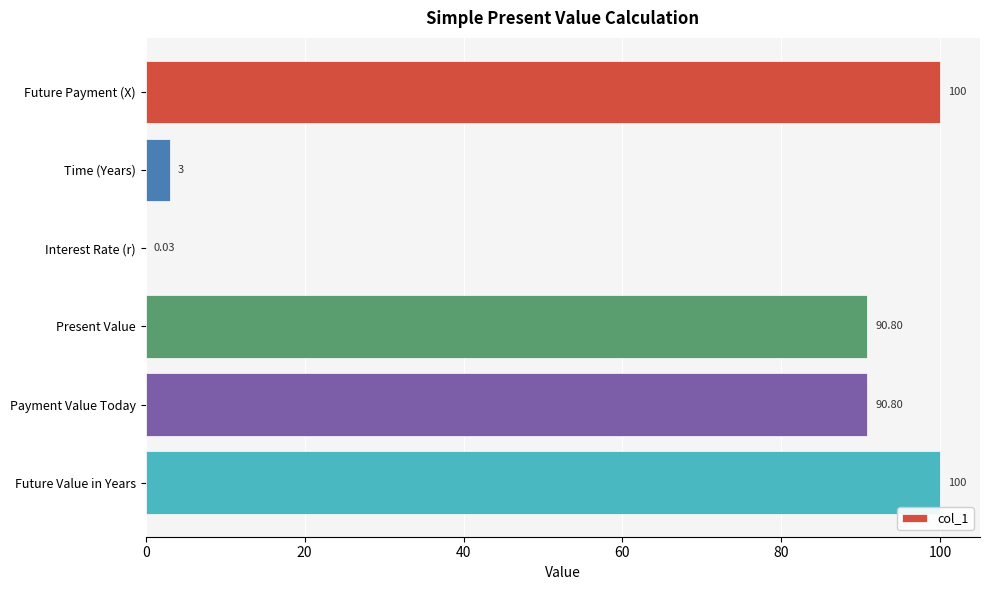

What is the sum of the values at Interest Rate (r) and Time (Years)?

3.0